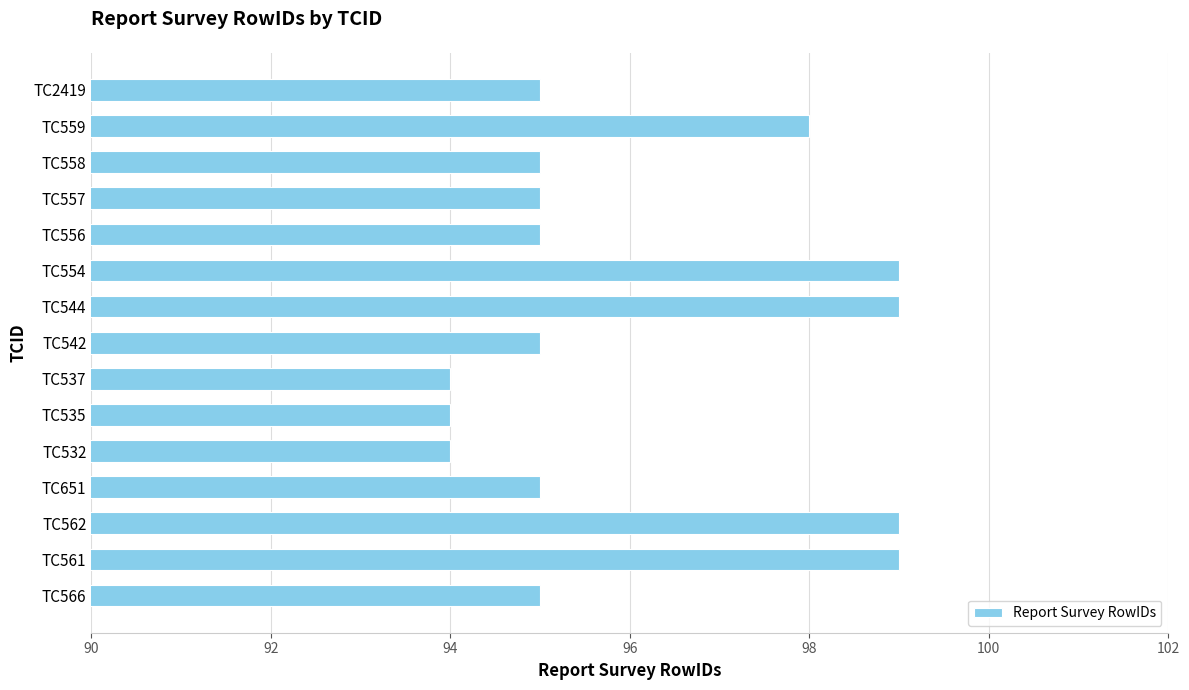

Does the chart contain any negative values?

No